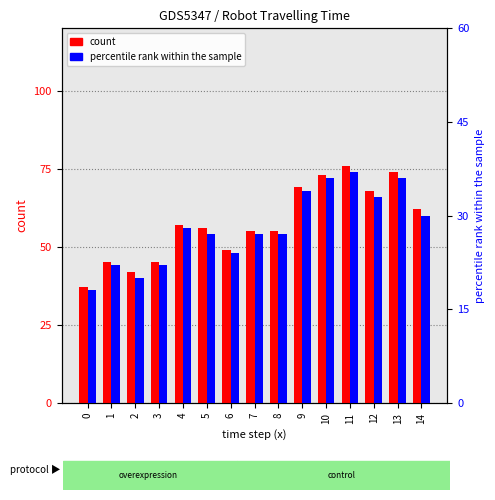

How many data points in count are above 56?

7